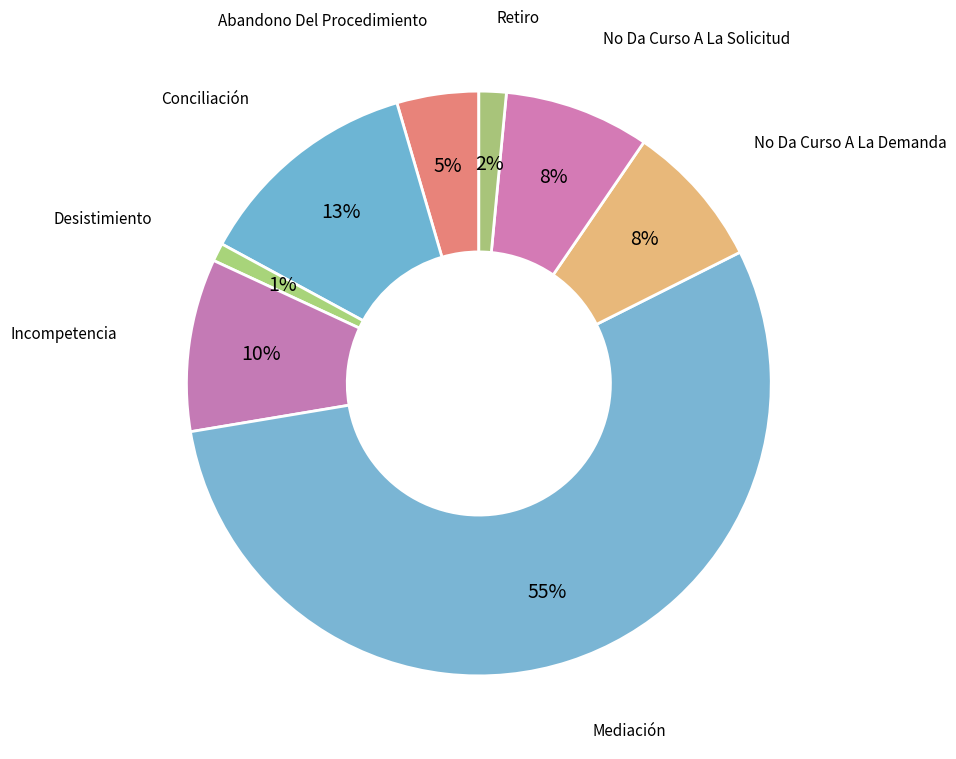

Does Abandono Del Procedimiento account for over 50% of the chart?

No